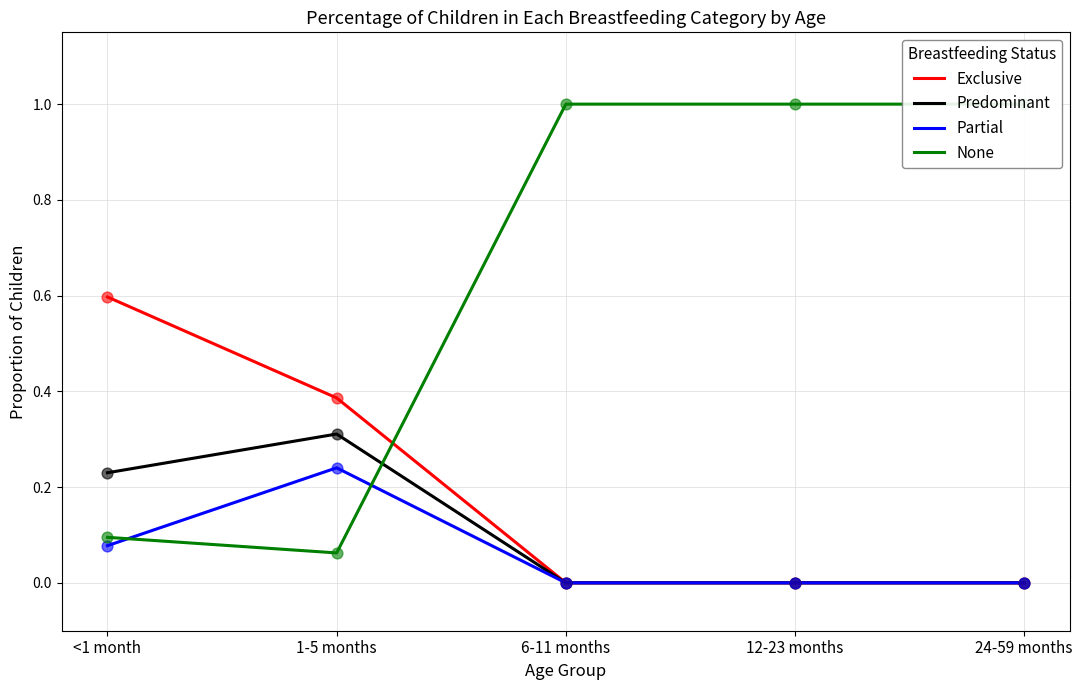

Which series contains the lowest Y value?

Exclusive